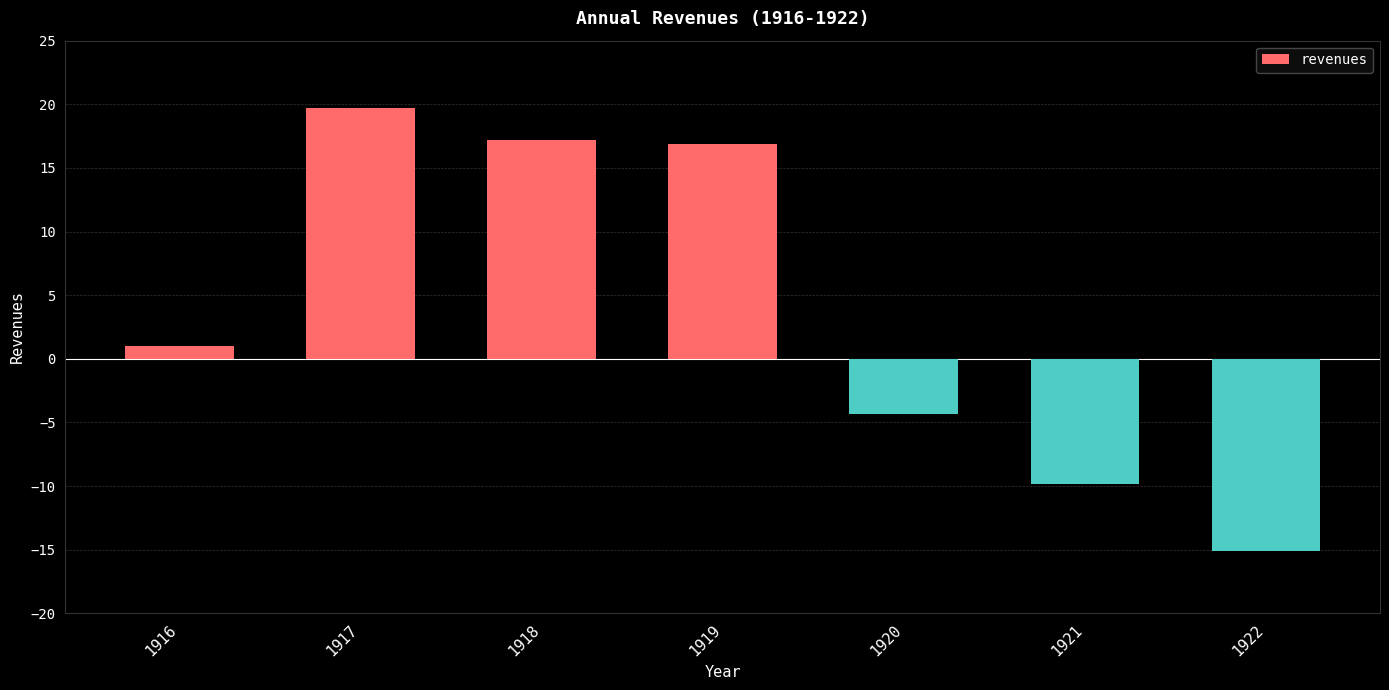

Is it true that the value at 1916 is 1.0?

True